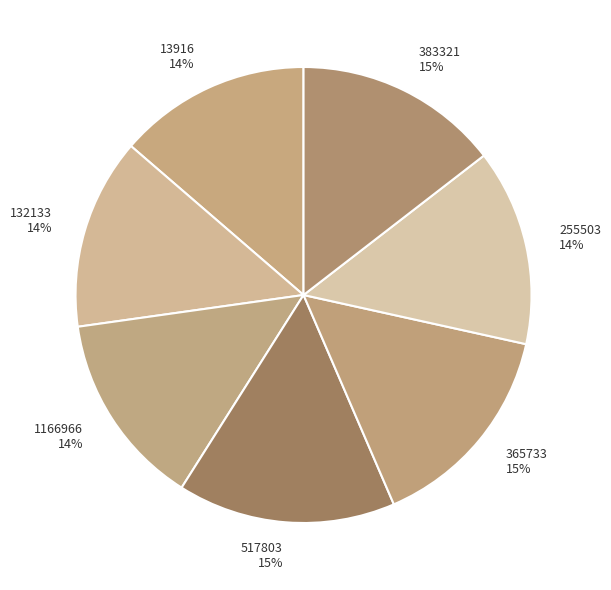

Combined, do 383321 and 365733 account for over 50%?

No